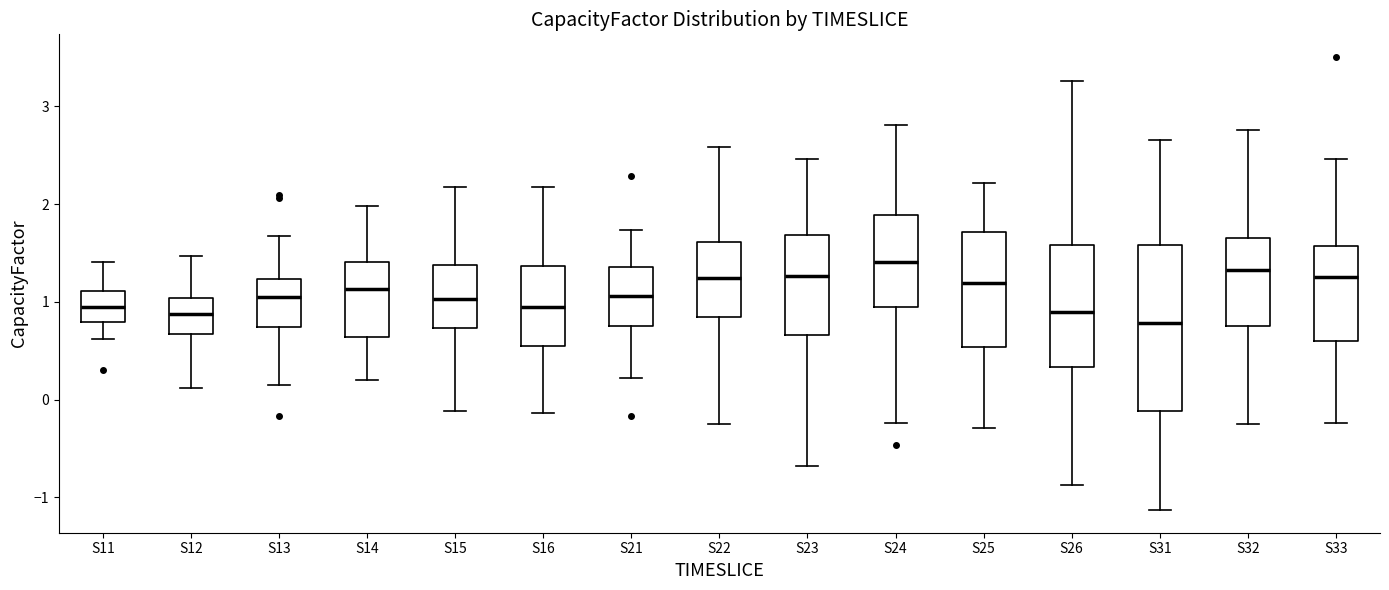

Reading left to right, transcribe this box plot: for each box, give where its median line is, the range the box spans, and where its two whiskers end, as read against the y-axis. The values are not printed on the chart, so give them approximately, as read against the axis.

S11: median 0.9, box 0.8 to 1.1, whiskers 0.6 to 1.4
S12: median 0.9, box 0.7 to 1.0, whiskers 0.1 to 1.5
S13: median 1.1, box 0.7 to 1.2, whiskers 0.1 to 1.7
S14: median 1.1, box 0.6 to 1.4, whiskers 0.2 to 2.0
S15: median 1.0, box 0.7 to 1.4, whiskers -0.1 to 2.2
S16: median 1.0, box 0.5 to 1.4, whiskers -0.1 to 2.2
S21: median 1.1, box 0.8 to 1.4, whiskers 0.2 to 1.7
S22: median 1.2, box 0.8 to 1.6, whiskers -0.2 to 2.6
S23: median 1.3, box 0.7 to 1.7, whiskers -0.7 to 2.5
S24: median 1.4, box 0.9 to 1.9, whiskers -0.2 to 2.8
S25: median 1.2, box 0.5 to 1.7, whiskers -0.3 to 2.2
S26: median 0.9, box 0.3 to 1.6, whiskers -0.9 to 3.3
S31: median 0.8, box -0.1 to 1.6, whiskers -1.1 to 2.7
S32: median 1.3, box 0.8 to 1.7, whiskers -0.2 to 2.8
S33: median 1.2, box 0.6 to 1.6, whiskers -0.2 to 2.5